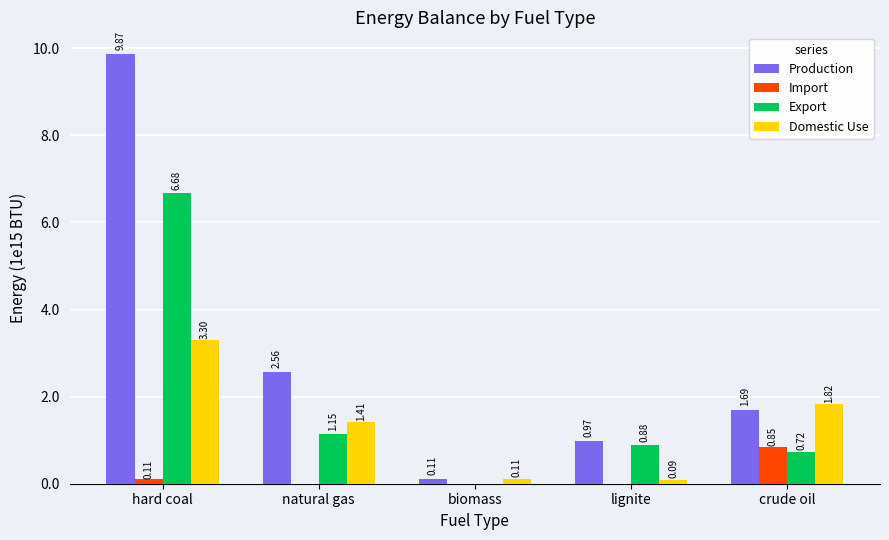

What are all the series names shown in the legend?

Production, Import, Export, Domestic Use